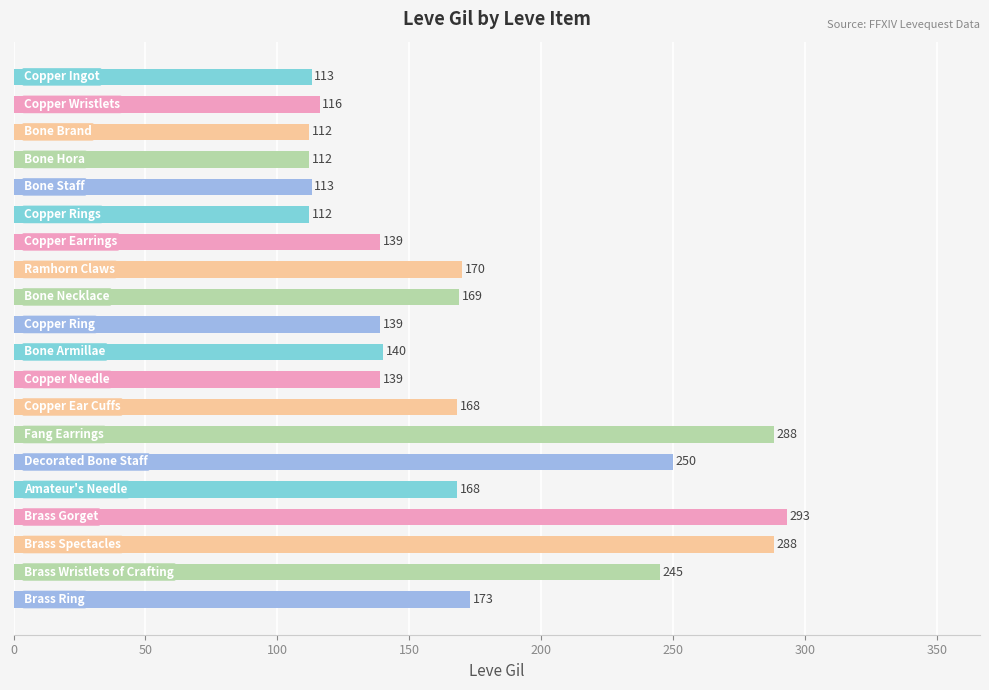

What is the difference between the maximum and second lowest values?

181